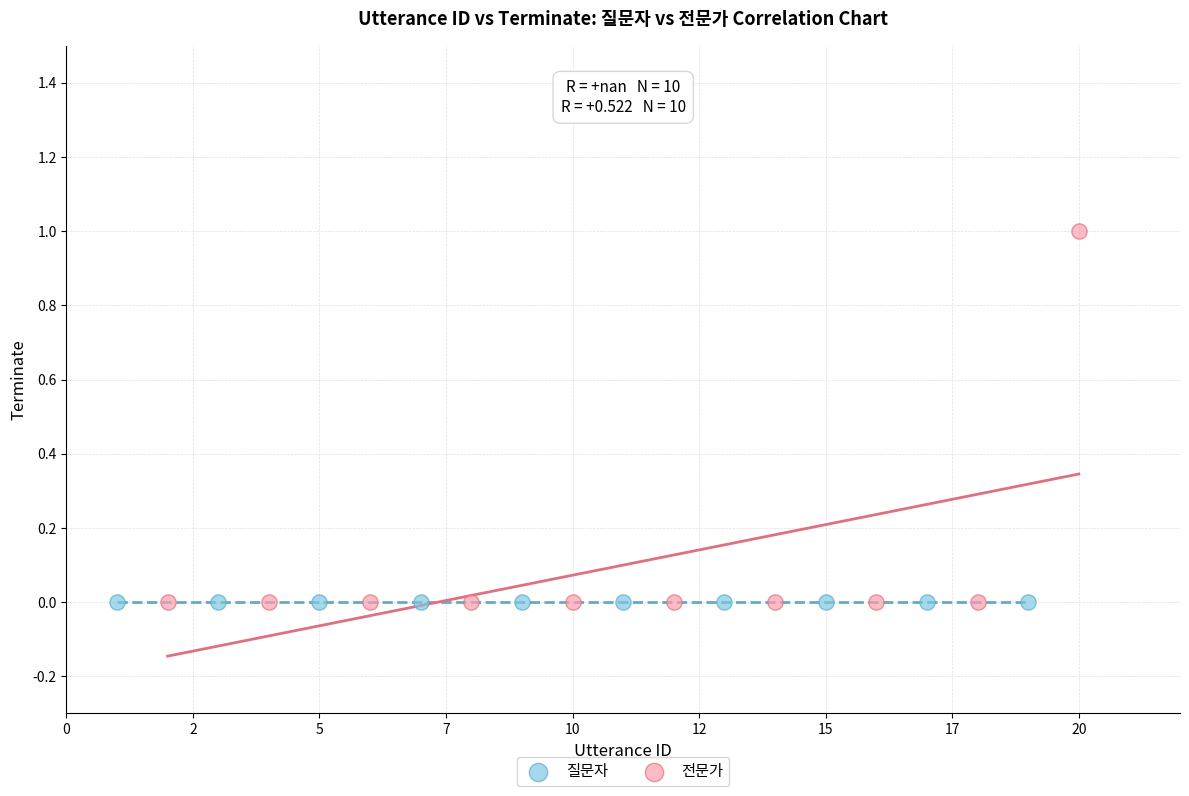

Which series reaches the maximum Y coordinate?

전문가